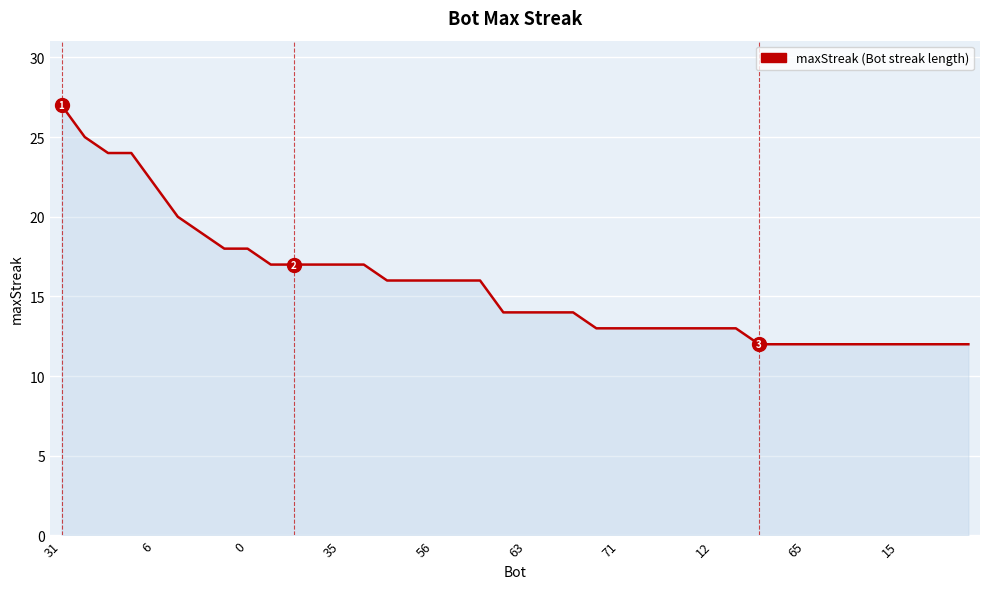

What is the greatest value displayed?

27